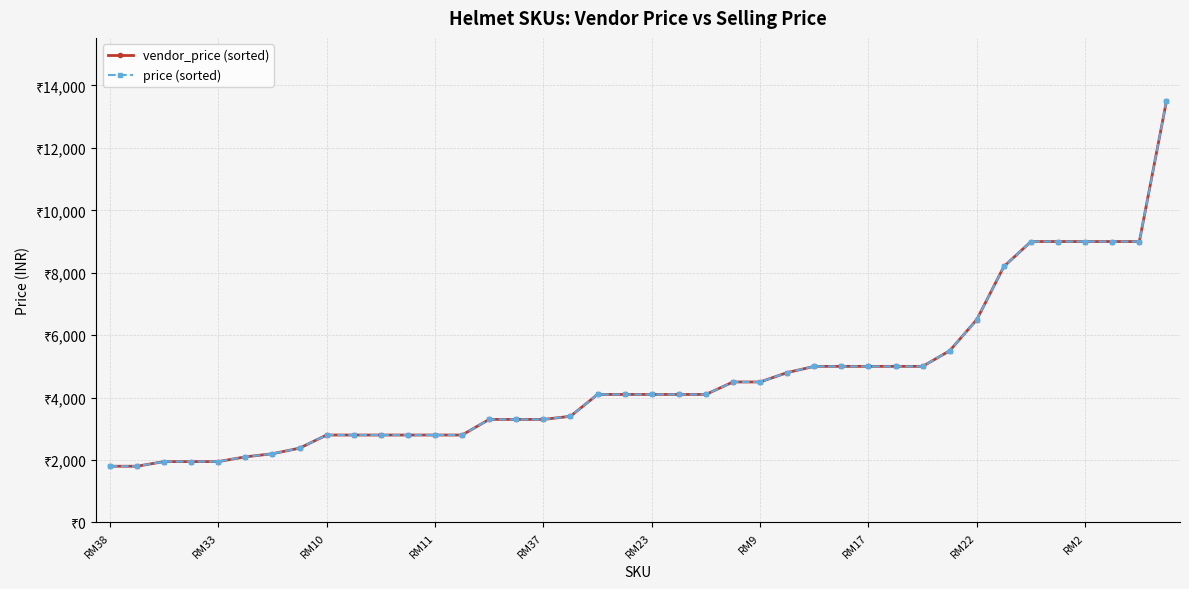

True or false: price (sorted) and vendor_price (sorted) cross at least once.

False